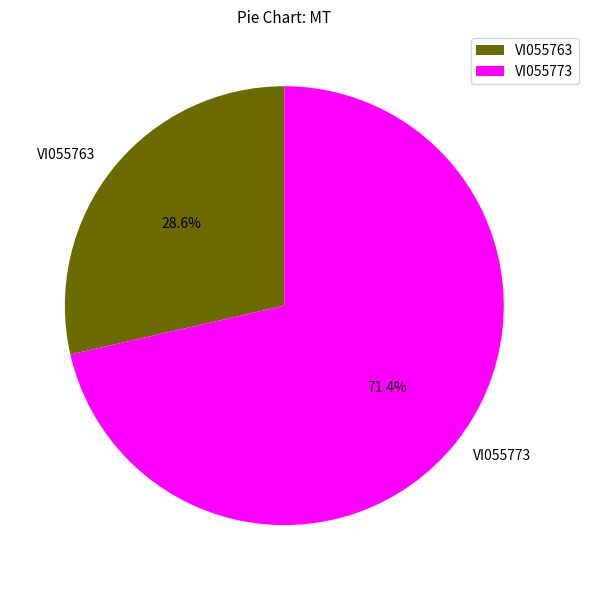

Count the number of slices in the pie.

2